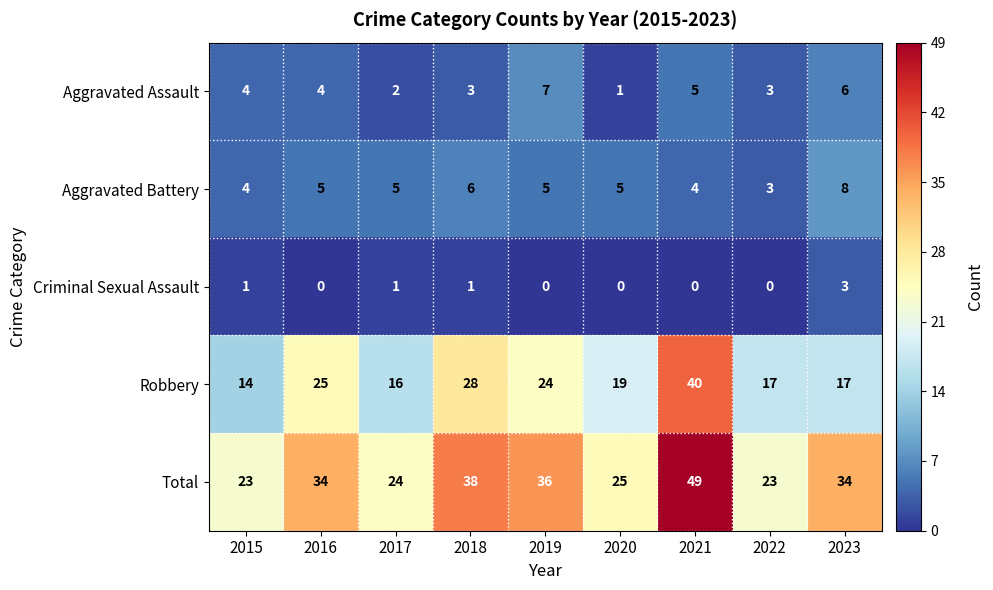

True or false: Aggravated Battery has a value of 3 at 2019.

False